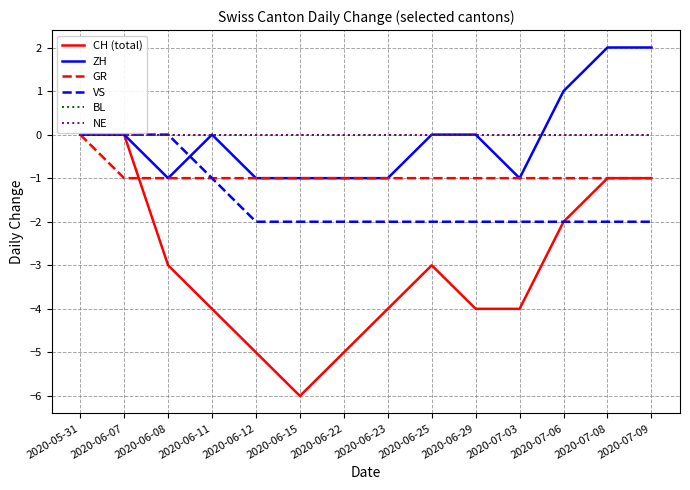

At 2020-07-08, list the series in order from largest to smallest.

ZH, BL, NE, CH (total), GR, VS